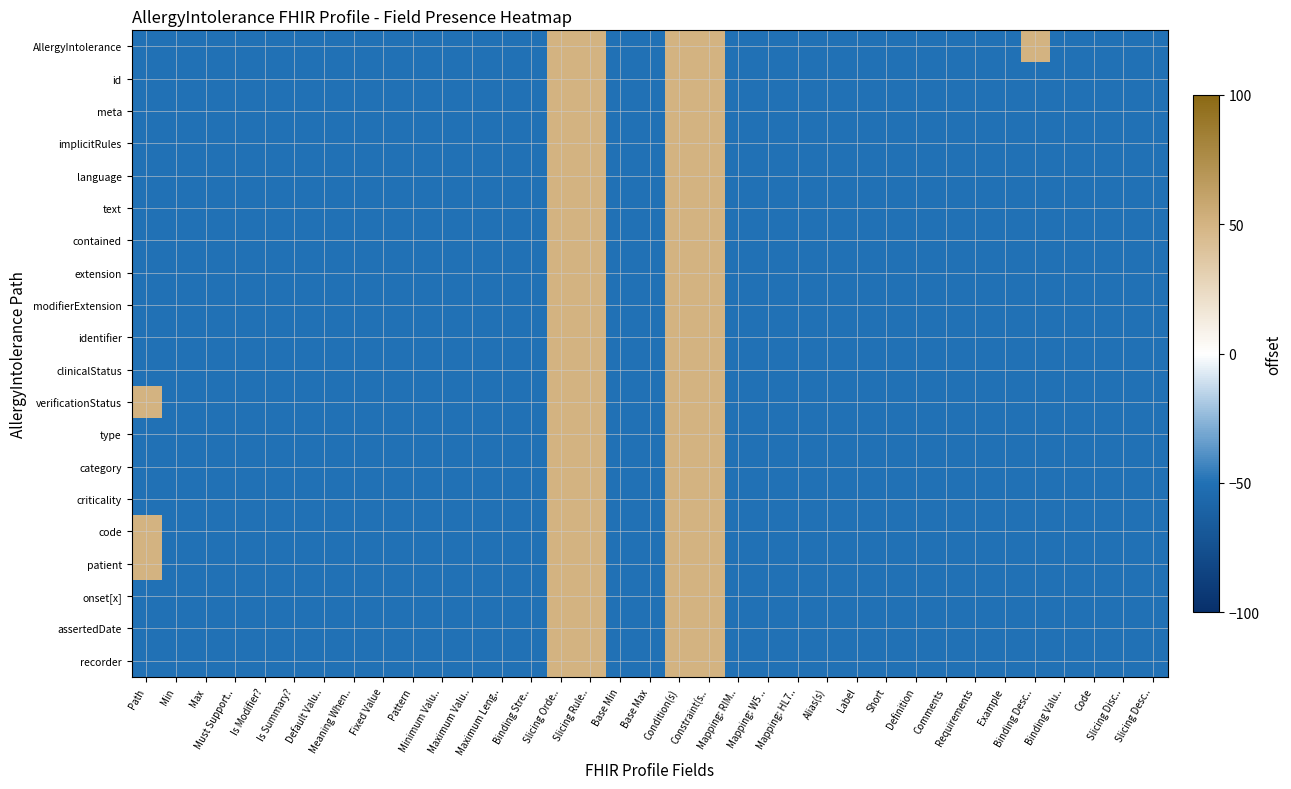

Reading right to left, transcribe all the data shown in this chart.

AllergyIntolerance: Slicing Desc..=-50	Slicing Disc..=-50	Code=-50	Binding Valu..=-50	Binding Desc..=50	Example=-50	Requirements=-50	Comments=-50	Definition=-50	Short=-50	Label=-50	Alias(s)=-50	Mapping: HL7..=-50	Mapping: W5 ..=-50	Mapping: RIM..=-50	Constraint(s..=50	Condition(s)=50	Base Max=-50	Base Min=-50	Slicing Rule..=50	Slicing Orde..=50	Binding Stre..=-50	Maximum Leng..=-50	Maximum Valu..=-50	Minimum Valu..=-50	Pattern=-50	Fixed Value=-50	Meaning When..=-50	Default Valu..=-50	Is Summary?=-50	Is Modifier?=-50	Must Support..=-50	Max=-50	Min=-50	Path=-50
id: Slicing Desc..=-50	Slicing Disc..=-50	Code=-50	Binding Valu..=-50	Binding Desc..=-50	Example=-50	Requirements=-50	Comments=-50	Definition=-50	Short=-50	Label=-50	Alias(s)=-50	Mapping: HL7..=-50	Mapping: W5 ..=-50	Mapping: RIM..=-50	Constraint(s..=50	Condition(s)=50	Base Max=-50	Base Min=-50	Slicing Rule..=50	Slicing Orde..=50	Binding Stre..=-50	Maximum Leng..=-50	Maximum Valu..=-50	Minimum Valu..=-50	Pattern=-50	Fixed Value=-50	Meaning When..=-50	Default Valu..=-50	Is Summary?=-50	Is Modifier?=-50	Must Support..=-50	Max=-50	Min=-50	Path=-50
meta: Slicing Desc..=-50	Slicing Disc..=-50	Code=-50	Binding Valu..=-50	Binding Desc..=-50	Example=-50	Requirements=-50	Comments=-50	Definition=-50	Short=-50	Label=-50	Alias(s)=-50	Mapping: HL7..=-50	Mapping: W5 ..=-50	Mapping: RIM..=-50	Constraint(s..=50	Condition(s)=50	Base Max=-50	Base Min=-50	Slicing Rule..=50	Slicing Orde..=50	Binding Stre..=-50	Maximum Leng..=-50	Maximum Valu..=-50	Minimum Valu..=-50	Pattern=-50	Fixed Value=-50	Meaning When..=-50	Default Valu..=-50	Is Summary?=-50	Is Modifier?=-50	Must Support..=-50	Max=-50	Min=-50	Path=-50
implicitRules: Slicing Desc..=-50	Slicing Disc..=-50	Code=-50	Binding Valu..=-50	Binding Desc..=-50	Example=-50	Requirements=-50	Comments=-50	Definition=-50	Short=-50	Label=-50	Alias(s)=-50	Mapping: HL7..=-50	Mapping: W5 ..=-50	Mapping: RIM..=-50	Constraint(s..=50	Condition(s)=50	Base Max=-50	Base Min=-50	Slicing Rule..=50	Slicing Orde..=50	Binding Stre..=-50	Maximum Leng..=-50	Maximum Valu..=-50	Minimum Valu..=-50	Pattern=-50	Fixed Value=-50	Meaning When..=-50	Default Valu..=-50	Is Summary?=-50	Is Modifier?=-50	Must Support..=-50	Max=-50	Min=-50	Path=-50
language: Slicing Desc..=-50	Slicing Disc..=-50	Code=-50	Binding Valu..=-50	Binding Desc..=-50	Example=-50	Requirements=-50	Comments=-50	Definition=-50	Short=-50	Label=-50	Alias(s)=-50	Mapping: HL7..=-50	Mapping: W5 ..=-50	Mapping: RIM..=-50	Constraint(s..=50	Condition(s)=50	Base Max=-50	Base Min=-50	Slicing Rule..=50	Slicing Orde..=50	Binding Stre..=-50	Maximum Leng..=-50	Maximum Valu..=-50	Minimum Valu..=-50	Pattern=-50	Fixed Value=-50	Meaning When..=-50	Default Valu..=-50	Is Summary?=-50	Is Modifier?=-50	Must Support..=-50	Max=-50	Min=-50	Path=-50
text: Slicing Desc..=-50	Slicing Disc..=-50	Code=-50	Binding Valu..=-50	Binding Desc..=-50	Example=-50	Requirements=-50	Comments=-50	Definition=-50	Short=-50	Label=-50	Alias(s)=-50	Mapping: HL7..=-50	Mapping: W5 ..=-50	Mapping: RIM..=-50	Constraint(s..=50	Condition(s)=50	Base Max=-50	Base Min=-50	Slicing Rule..=50	Slicing Orde..=50	Binding Stre..=-50	Maximum Leng..=-50	Maximum Valu..=-50	Minimum Valu..=-50	Pattern=-50	Fixed Value=-50	Meaning When..=-50	Default Valu..=-50	Is Summary?=-50	Is Modifier?=-50	Must Support..=-50	Max=-50	Min=-50	Path=-50
contained: Slicing Desc..=-50	Slicing Disc..=-50	Code=-50	Binding Valu..=-50	Binding Desc..=-50	Example=-50	Requirements=-50	Comments=-50	Definition=-50	Short=-50	Label=-50	Alias(s)=-50	Mapping: HL7..=-50	Mapping: W5 ..=-50	Mapping: RIM..=-50	Constraint(s..=50	Condition(s)=50	Base Max=-50	Base Min=-50	Slicing Rule..=50	Slicing Orde..=50	Binding Stre..=-50	Maximum Leng..=-50	Maximum Valu..=-50	Minimum Valu..=-50	Pattern=-50	Fixed Value=-50	Meaning When..=-50	Default Valu..=-50	Is Summary?=-50	Is Modifier?=-50	Must Support..=-50	Max=-50	Min=-50	Path=-50
extension: Slicing Desc..=-50	Slicing Disc..=-50	Code=-50	Binding Valu..=-50	Binding Desc..=-50	Example=-50	Requirements=-50	Comments=-50	Definition=-50	Short=-50	Label=-50	Alias(s)=-50	Mapping: HL7..=-50	Mapping: W5 ..=-50	Mapping: RIM..=-50	Constraint(s..=50	Condition(s)=50	Base Max=-50	Base Min=-50	Slicing Rule..=50	Slicing Orde..=50	Binding Stre..=-50	Maximum Leng..=-50	Maximum Valu..=-50	Minimum Valu..=-50	Pattern=-50	Fixed Value=-50	Meaning When..=-50	Default Valu..=-50	Is Summary?=-50	Is Modifier?=-50	Must Support..=-50	Max=-50	Min=-50	Path=-50
modifierExtension: Slicing Desc..=-50	Slicing Disc..=-50	Code=-50	Binding Valu..=-50	Binding Desc..=-50	Example=-50	Requirements=-50	Comments=-50	Definition=-50	Short=-50	Label=-50	Alias(s)=-50	Mapping: HL7..=-50	Mapping: W5 ..=-50	Mapping: RIM..=-50	Constraint(s..=50	Condition(s)=50	Base Max=-50	Base Min=-50	Slicing Rule..=50	Slicing Orde..=50	Binding Stre..=-50	Maximum Leng..=-50	Maximum Valu..=-50	Minimum Valu..=-50	Pattern=-50	Fixed Value=-50	Meaning When..=-50	Default Valu..=-50	Is Summary?=-50	Is Modifier?=-50	Must Support..=-50	Max=-50	Min=-50	Path=-50
identifier: Slicing Desc..=-50	Slicing Disc..=-50	Code=-50	Binding Valu..=-50	Binding Desc..=-50	Example=-50	Requirements=-50	Comments=-50	Definition=-50	Short=-50	Label=-50	Alias(s)=-50	Mapping: HL7..=-50	Mapping: W5 ..=-50	Mapping: RIM..=-50	Constraint(s..=50	Condition(s)=50	Base Max=-50	Base Min=-50	Slicing Rule..=50	Slicing Orde..=50	Binding Stre..=-50	Maximum Leng..=-50	Maximum Valu..=-50	Minimum Valu..=-50	Pattern=-50	Fixed Value=-50	Meaning When..=-50	Default Valu..=-50	Is Summary?=-50	Is Modifier?=-50	Must Support..=-50	Max=-50	Min=-50	Path=-50
clinicalStatus: Slicing Desc..=-50	Slicing Disc..=-50	Code=-50	Binding Valu..=-50	Binding Desc..=-50	Example=-50	Requirements=-50	Comments=-50	Definition=-50	Short=-50	Label=-50	Alias(s)=-50	Mapping: HL7..=-50	Mapping: W5 ..=-50	Mapping: RIM..=-50	Constraint(s..=50	Condition(s)=50	Base Max=-50	Base Min=-50	Slicing Rule..=50	Slicing Orde..=50	Binding Stre..=-50	Maximum Leng..=-50	Maximum Valu..=-50	Minimum Valu..=-50	Pattern=-50	Fixed Value=-50	Meaning When..=-50	Default Valu..=-50	Is Summary?=-50	Is Modifier?=-50	Must Support..=-50	Max=-50	Min=-50	Path=-50
verificationStatus: Slicing Desc..=-50	Slicing Disc..=-50	Code=-50	Binding Valu..=-50	Binding Desc..=-50	Example=-50	Requirements=-50	Comments=-50	Definition=-50	Short=-50	Label=-50	Alias(s)=-50	Mapping: HL7..=-50	Mapping: W5 ..=-50	Mapping: RIM..=-50	Constraint(s..=50	Condition(s)=50	Base Max=-50	Base Min=-50	Slicing Rule..=50	Slicing Orde..=50	Binding Stre..=-50	Maximum Leng..=-50	Maximum Valu..=-50	Minimum Valu..=-50	Pattern=-50	Fixed Value=-50	Meaning When..=-50	Default Valu..=-50	Is Summary?=-50	Is Modifier?=-50	Must Support..=-50	Max=-50	Min=-50	Path=50
type: Slicing Desc..=-50	Slicing Disc..=-50	Code=-50	Binding Valu..=-50	Binding Desc..=-50	Example=-50	Requirements=-50	Comments=-50	Definition=-50	Short=-50	Label=-50	Alias(s)=-50	Mapping: HL7..=-50	Mapping: W5 ..=-50	Mapping: RIM..=-50	Constraint(s..=50	Condition(s)=50	Base Max=-50	Base Min=-50	Slicing Rule..=50	Slicing Orde..=50	Binding Stre..=-50	Maximum Leng..=-50	Maximum Valu..=-50	Minimum Valu..=-50	Pattern=-50	Fixed Value=-50	Meaning When..=-50	Default Valu..=-50	Is Summary?=-50	Is Modifier?=-50	Must Support..=-50	Max=-50	Min=-50	Path=-50
category: Slicing Desc..=-50	Slicing Disc..=-50	Code=-50	Binding Valu..=-50	Binding Desc..=-50	Example=-50	Requirements=-50	Comments=-50	Definition=-50	Short=-50	Label=-50	Alias(s)=-50	Mapping: HL7..=-50	Mapping: W5 ..=-50	Mapping: RIM..=-50	Constraint(s..=50	Condition(s)=50	Base Max=-50	Base Min=-50	Slicing Rule..=50	Slicing Orde..=50	Binding Stre..=-50	Maximum Leng..=-50	Maximum Valu..=-50	Minimum Valu..=-50	Pattern=-50	Fixed Value=-50	Meaning When..=-50	Default Valu..=-50	Is Summary?=-50	Is Modifier?=-50	Must Support..=-50	Max=-50	Min=-50	Path=-50
criticality: Slicing Desc..=-50	Slicing Disc..=-50	Code=-50	Binding Valu..=-50	Binding Desc..=-50	Example=-50	Requirements=-50	Comments=-50	Definition=-50	Short=-50	Label=-50	Alias(s)=-50	Mapping: HL7..=-50	Mapping: W5 ..=-50	Mapping: RIM..=-50	Constraint(s..=50	Condition(s)=50	Base Max=-50	Base Min=-50	Slicing Rule..=50	Slicing Orde..=50	Binding Stre..=-50	Maximum Leng..=-50	Maximum Valu..=-50	Minimum Valu..=-50	Pattern=-50	Fixed Value=-50	Meaning When..=-50	Default Valu..=-50	Is Summary?=-50	Is Modifier?=-50	Must Support..=-50	Max=-50	Min=-50	Path=-50
code: Slicing Desc..=-50	Slicing Disc..=-50	Code=-50	Binding Valu..=-50	Binding Desc..=-50	Example=-50	Requirements=-50	Comments=-50	Definition=-50	Short=-50	Label=-50	Alias(s)=-50	Mapping: HL7..=-50	Mapping: W5 ..=-50	Mapping: RIM..=-50	Constraint(s..=50	Condition(s)=50	Base Max=-50	Base Min=-50	Slicing Rule..=50	Slicing Orde..=50	Binding Stre..=-50	Maximum Leng..=-50	Maximum Valu..=-50	Minimum Valu..=-50	Pattern=-50	Fixed Value=-50	Meaning When..=-50	Default Valu..=-50	Is Summary?=-50	Is Modifier?=-50	Must Support..=-50	Max=-50	Min=-50	Path=50
patient: Slicing Desc..=-50	Slicing Disc..=-50	Code=-50	Binding Valu..=-50	Binding Desc..=-50	Example=-50	Requirements=-50	Comments=-50	Definition=-50	Short=-50	Label=-50	Alias(s)=-50	Mapping: HL7..=-50	Mapping: W5 ..=-50	Mapping: RIM..=-50	Constraint(s..=50	Condition(s)=50	Base Max=-50	Base Min=-50	Slicing Rule..=50	Slicing Orde..=50	Binding Stre..=-50	Maximum Leng..=-50	Maximum Valu..=-50	Minimum Valu..=-50	Pattern=-50	Fixed Value=-50	Meaning When..=-50	Default Valu..=-50	Is Summary?=-50	Is Modifier?=-50	Must Support..=-50	Max=-50	Min=-50	Path=50
onset[x]: Slicing Desc..=-50	Slicing Disc..=-50	Code=-50	Binding Valu..=-50	Binding Desc..=-50	Example=-50	Requirements=-50	Comments=-50	Definition=-50	Short=-50	Label=-50	Alias(s)=-50	Mapping: HL7..=-50	Mapping: W5 ..=-50	Mapping: RIM..=-50	Constraint(s..=50	Condition(s)=50	Base Max=-50	Base Min=-50	Slicing Rule..=50	Slicing Orde..=50	Binding Stre..=-50	Maximum Leng..=-50	Maximum Valu..=-50	Minimum Valu..=-50	Pattern=-50	Fixed Value=-50	Meaning When..=-50	Default Valu..=-50	Is Summary?=-50	Is Modifier?=-50	Must Support..=-50	Max=-50	Min=-50	Path=-50
assertedDate: Slicing Desc..=-50	Slicing Disc..=-50	Code=-50	Binding Valu..=-50	Binding Desc..=-50	Example=-50	Requirements=-50	Comments=-50	Definition=-50	Short=-50	Label=-50	Alias(s)=-50	Mapping: HL7..=-50	Mapping: W5 ..=-50	Mapping: RIM..=-50	Constraint(s..=50	Condition(s)=50	Base Max=-50	Base Min=-50	Slicing Rule..=50	Slicing Orde..=50	Binding Stre..=-50	Maximum Leng..=-50	Maximum Valu..=-50	Minimum Valu..=-50	Pattern=-50	Fixed Value=-50	Meaning When..=-50	Default Valu..=-50	Is Summary?=-50	Is Modifier?=-50	Must Support..=-50	Max=-50	Min=-50	Path=-50
recorder: Slicing Desc..=-50	Slicing Disc..=-50	Code=-50	Binding Valu..=-50	Binding Desc..=-50	Example=-50	Requirements=-50	Comments=-50	Definition=-50	Short=-50	Label=-50	Alias(s)=-50	Mapping: HL7..=-50	Mapping: W5 ..=-50	Mapping: RIM..=-50	Constraint(s..=50	Condition(s)=50	Base Max=-50	Base Min=-50	Slicing Rule..=50	Slicing Orde..=50	Binding Stre..=-50	Maximum Leng..=-50	Maximum Valu..=-50	Minimum Valu..=-50	Pattern=-50	Fixed Value=-50	Meaning When..=-50	Default Valu..=-50	Is Summary?=-50	Is Modifier?=-50	Must Support..=-50	Max=-50	Min=-50	Path=-50